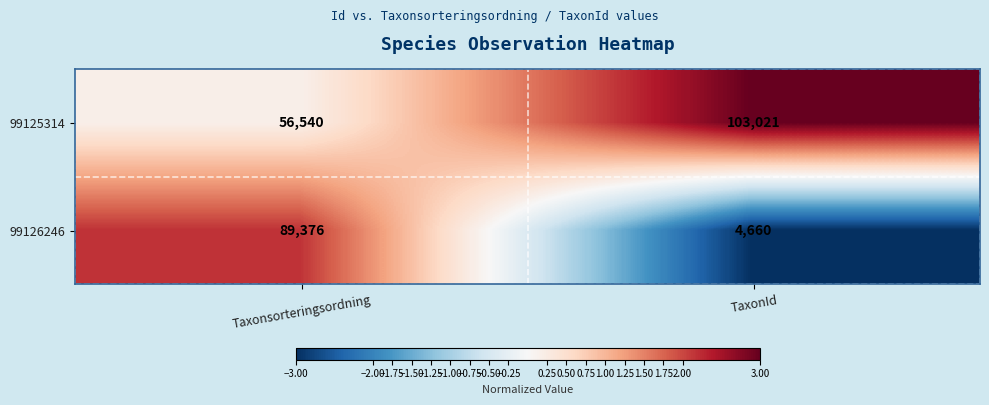

What value does the 99125314 series have at Taxonsorteringsordning?

56540